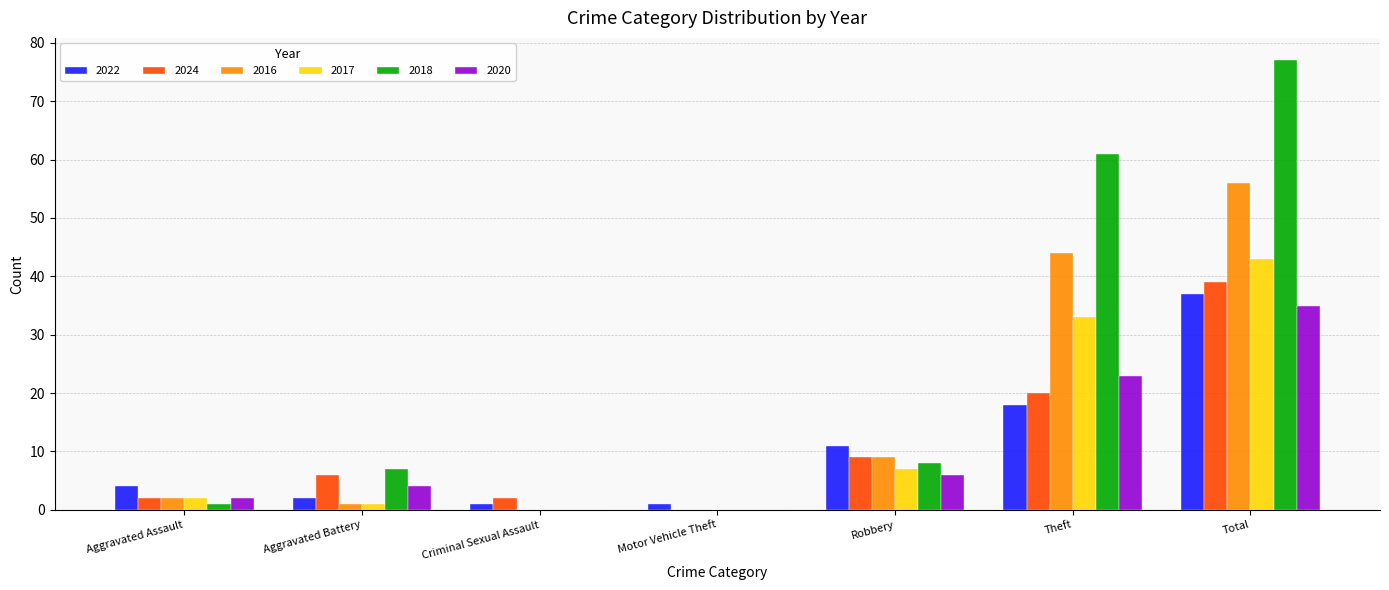

What is the sum of all 2017 values?

86